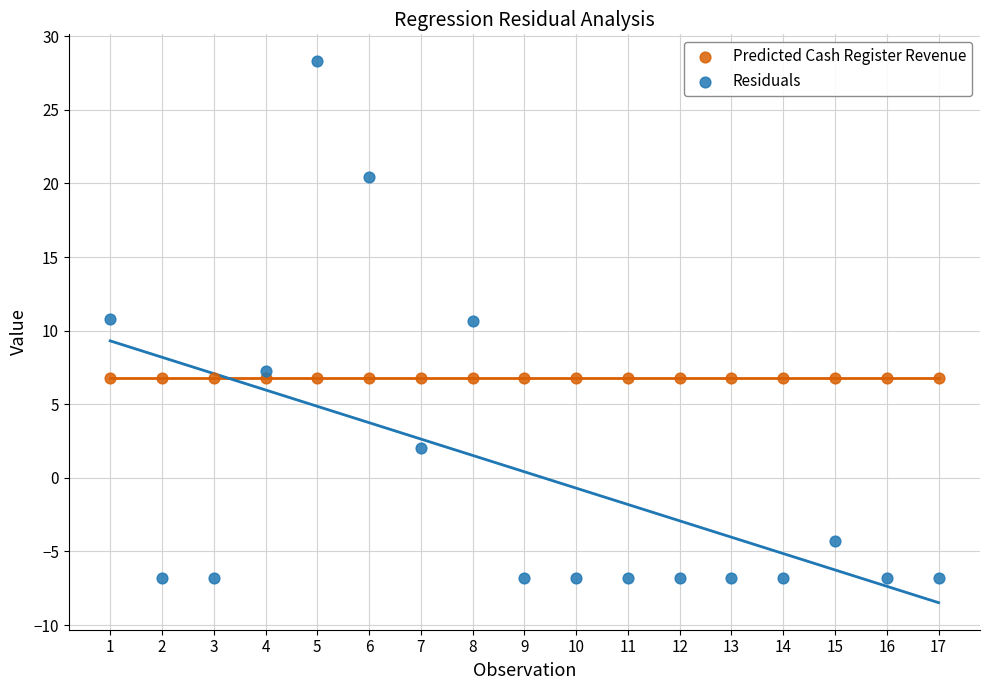

Which series reaches the minimum Y coordinate?

Residuals